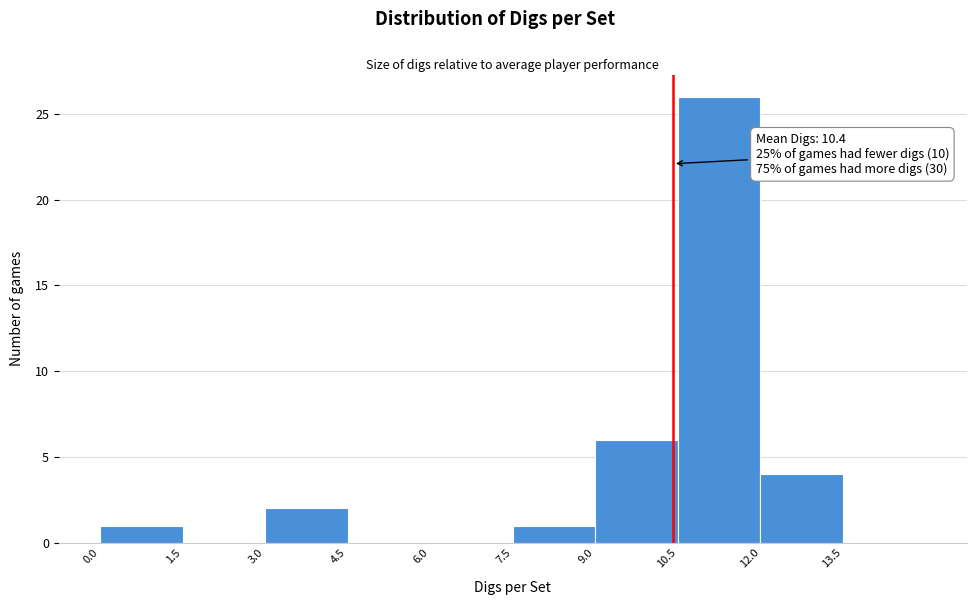

Which range on the x-axis has the tallest bar?

10.5 to 12.0